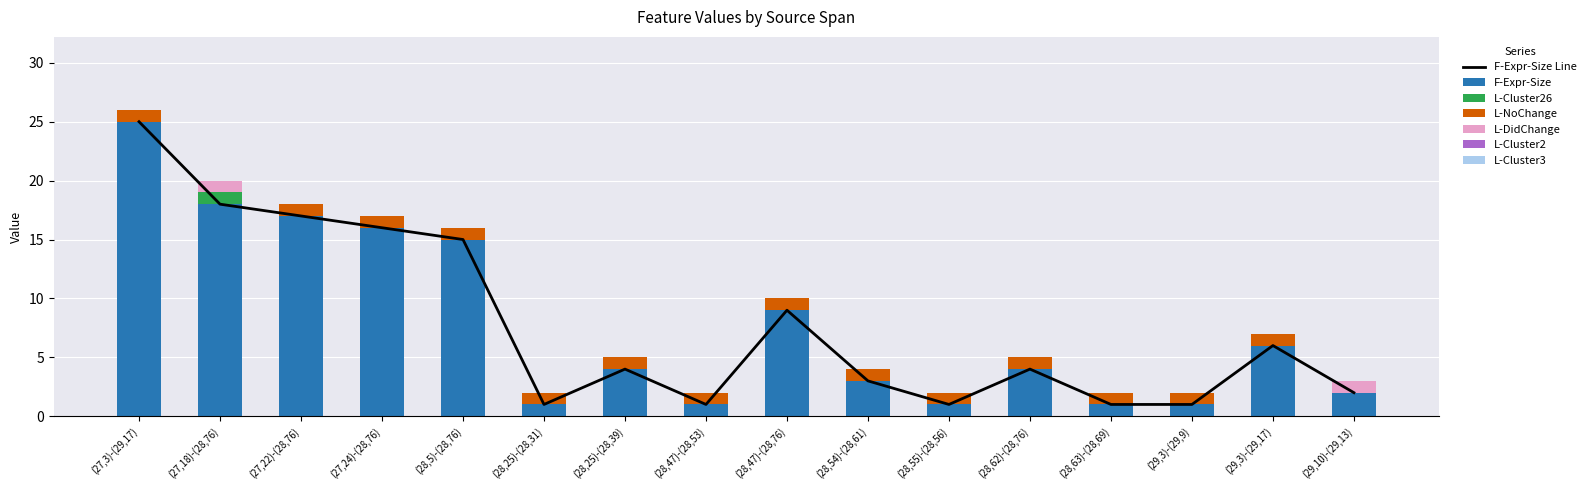

Rank the series by their maximum value, from highest to lowest.

F-Expr-Size, L-Cluster26, L-NoChange, L-DidChange